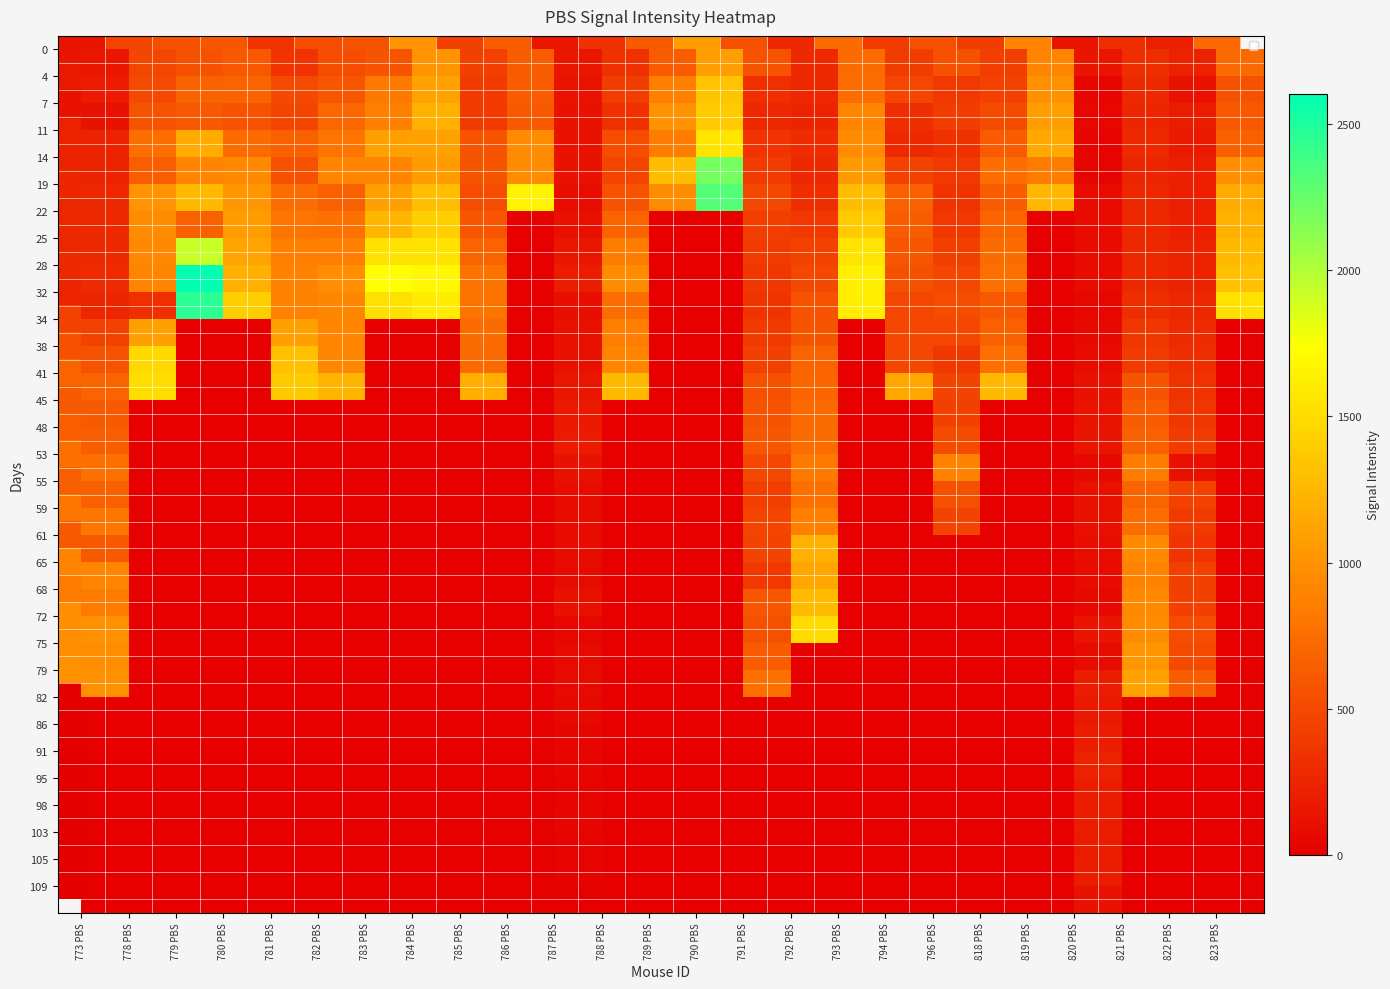

Where is 72 nearest to the value 746?

821 PBS